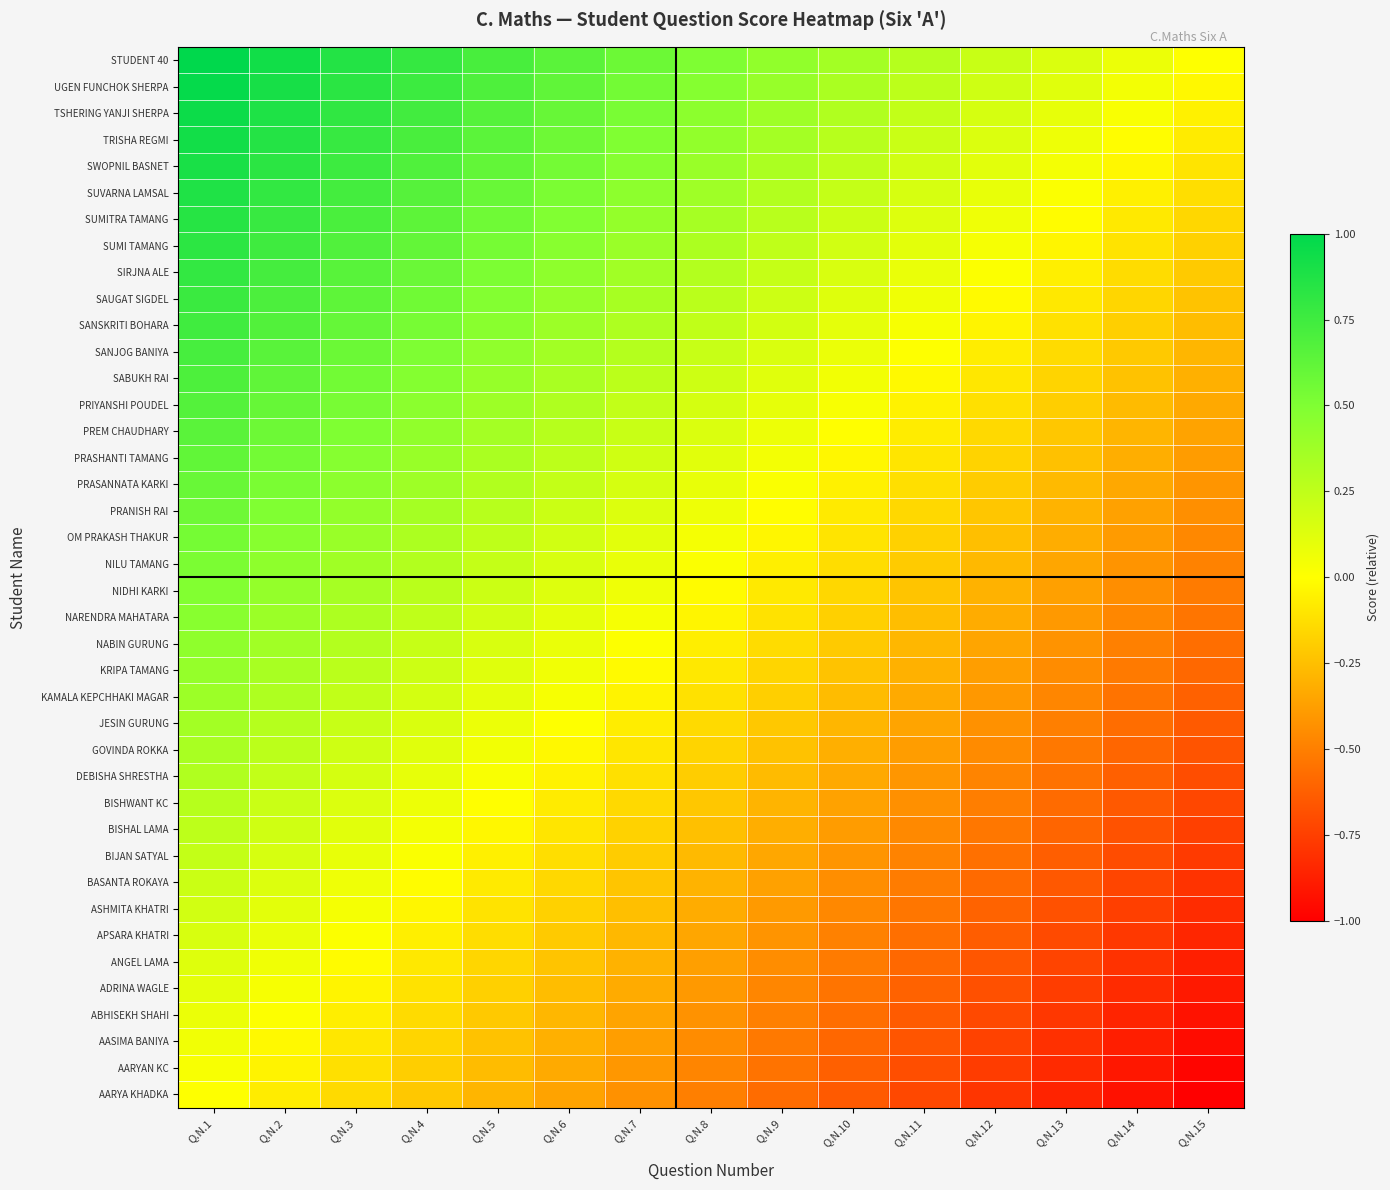

Reading left to right, extract all data points from this chart.

AARYA KHADKA: Q.N.1=0.0	Q.N.2=-0.1	Q.N.3=-0.1	Q.N.4=-0.2	Q.N.5=-0.3	Q.N.6=-0.4	Q.N.7=-0.4	Q.N.8=-0.5	Q.N.9=-0.6	Q.N.10=-0.6	Q.N.11=-0.7	Q.N.12=-0.8	Q.N.13=-0.9	Q.N.14=-0.9	Q.N.15=-1.0
AARYAN KC: Q.N.1=0.0	Q.N.2=-0.0	Q.N.3=-0.1	Q.N.4=-0.2	Q.N.5=-0.3	Q.N.6=-0.3	Q.N.7=-0.4	Q.N.8=-0.5	Q.N.9=-0.5	Q.N.10=-0.6	Q.N.11=-0.7	Q.N.12=-0.8	Q.N.13=-0.8	Q.N.14=-0.9	Q.N.15=-1.0
AASIMA BANIYA: Q.N.1=0.1	Q.N.2=-0.0	Q.N.3=-0.1	Q.N.4=-0.2	Q.N.5=-0.2	Q.N.6=-0.3	Q.N.7=-0.4	Q.N.8=-0.4	Q.N.9=-0.5	Q.N.10=-0.6	Q.N.11=-0.7	Q.N.12=-0.7	Q.N.13=-0.8	Q.N.14=-0.9	Q.N.15=-0.9
ABHISEKH SHAHI: Q.N.1=0.1	Q.N.2=0.0	Q.N.3=-0.1	Q.N.4=-0.1	Q.N.5=-0.2	Q.N.6=-0.3	Q.N.7=-0.4	Q.N.8=-0.4	Q.N.9=-0.5	Q.N.10=-0.6	Q.N.11=-0.6	Q.N.12=-0.7	Q.N.13=-0.8	Q.N.14=-0.9	Q.N.15=-0.9
ADRINA WAGLE: Q.N.1=0.1	Q.N.2=0.0	Q.N.3=-0.0	Q.N.4=-0.1	Q.N.5=-0.2	Q.N.6=-0.3	Q.N.7=-0.3	Q.N.8=-0.4	Q.N.9=-0.5	Q.N.10=-0.5	Q.N.11=-0.6	Q.N.12=-0.7	Q.N.13=-0.8	Q.N.14=-0.8	Q.N.15=-0.9
ANGEL LAMA: Q.N.1=0.1	Q.N.2=0.1	Q.N.3=-0.0	Q.N.4=-0.1	Q.N.5=-0.2	Q.N.6=-0.2	Q.N.7=-0.3	Q.N.8=-0.4	Q.N.9=-0.4	Q.N.10=-0.5	Q.N.11=-0.6	Q.N.12=-0.7	Q.N.13=-0.7	Q.N.14=-0.8	Q.N.15=-0.9
APSARA KHATRI: Q.N.1=0.2	Q.N.2=0.1	Q.N.3=0.0	Q.N.4=-0.1	Q.N.5=-0.1	Q.N.6=-0.2	Q.N.7=-0.3	Q.N.8=-0.3	Q.N.9=-0.4	Q.N.10=-0.5	Q.N.11=-0.6	Q.N.12=-0.6	Q.N.13=-0.7	Q.N.14=-0.8	Q.N.15=-0.8
ASHMITA KHATRI: Q.N.1=0.2	Q.N.2=0.1	Q.N.3=0.0	Q.N.4=-0.0	Q.N.5=-0.1	Q.N.6=-0.2	Q.N.7=-0.2	Q.N.8=-0.3	Q.N.9=-0.4	Q.N.10=-0.5	Q.N.11=-0.5	Q.N.12=-0.6	Q.N.13=-0.7	Q.N.14=-0.7	Q.N.15=-0.8
BASANTA ROKAYA: Q.N.1=0.2	Q.N.2=0.1	Q.N.3=0.1	Q.N.4=-0.0	Q.N.5=-0.1	Q.N.6=-0.2	Q.N.7=-0.2	Q.N.8=-0.3	Q.N.9=-0.4	Q.N.10=-0.4	Q.N.11=-0.5	Q.N.12=-0.6	Q.N.13=-0.7	Q.N.14=-0.7	Q.N.15=-0.8
BIJAN SATYAL: Q.N.1=0.2	Q.N.2=0.2	Q.N.3=0.1	Q.N.4=0.0	Q.N.5=-0.1	Q.N.6=-0.1	Q.N.7=-0.2	Q.N.8=-0.3	Q.N.9=-0.3	Q.N.10=-0.4	Q.N.11=-0.5	Q.N.12=-0.6	Q.N.13=-0.6	Q.N.14=-0.7	Q.N.15=-0.8
BISHAL LAMA: Q.N.1=0.3	Q.N.2=0.2	Q.N.3=0.1	Q.N.4=0.0	Q.N.5=-0.0	Q.N.6=-0.1	Q.N.7=-0.2	Q.N.8=-0.2	Q.N.9=-0.3	Q.N.10=-0.4	Q.N.11=-0.5	Q.N.12=-0.5	Q.N.13=-0.6	Q.N.14=-0.7	Q.N.15=-0.7
BISHWANT KC: Q.N.1=0.3	Q.N.2=0.2	Q.N.3=0.1	Q.N.4=0.1	Q.N.5=-0.0	Q.N.6=-0.1	Q.N.7=-0.1	Q.N.8=-0.2	Q.N.9=-0.3	Q.N.10=-0.4	Q.N.11=-0.4	Q.N.12=-0.5	Q.N.13=-0.6	Q.N.14=-0.6	Q.N.15=-0.7
DEBISHA SHRESTHA: Q.N.1=0.3	Q.N.2=0.2	Q.N.3=0.2	Q.N.4=0.1	Q.N.5=0.0	Q.N.6=-0.0	Q.N.7=-0.1	Q.N.8=-0.2	Q.N.9=-0.3	Q.N.10=-0.3	Q.N.11=-0.4	Q.N.12=-0.5	Q.N.13=-0.5	Q.N.14=-0.6	Q.N.15=-0.7
GOVINDA ROKKA: Q.N.1=0.3	Q.N.2=0.3	Q.N.3=0.2	Q.N.4=0.1	Q.N.5=0.0	Q.N.6=-0.0	Q.N.7=-0.1	Q.N.8=-0.2	Q.N.9=-0.2	Q.N.10=-0.3	Q.N.11=-0.4	Q.N.12=-0.5	Q.N.13=-0.5	Q.N.14=-0.6	Q.N.15=-0.7
JESIN GURUNG: Q.N.1=0.4	Q.N.2=0.3	Q.N.3=0.2	Q.N.4=0.1	Q.N.5=0.1	Q.N.6=0.0	Q.N.7=-0.1	Q.N.8=-0.1	Q.N.9=-0.2	Q.N.10=-0.3	Q.N.11=-0.4	Q.N.12=-0.4	Q.N.13=-0.5	Q.N.14=-0.6	Q.N.15=-0.6
KAMALA KEPCHHAKI MAGAR: Q.N.1=0.4	Q.N.2=0.3	Q.N.3=0.2	Q.N.4=0.2	Q.N.5=0.1	Q.N.6=0.0	Q.N.7=-0.0	Q.N.8=-0.1	Q.N.9=-0.2	Q.N.10=-0.3	Q.N.11=-0.3	Q.N.12=-0.4	Q.N.13=-0.5	Q.N.14=-0.5	Q.N.15=-0.6
KRIPA TAMANG: Q.N.1=0.4	Q.N.2=0.3	Q.N.3=0.3	Q.N.4=0.2	Q.N.5=0.1	Q.N.6=0.1	Q.N.7=-0.0	Q.N.8=-0.1	Q.N.9=-0.2	Q.N.10=-0.2	Q.N.11=-0.3	Q.N.12=-0.4	Q.N.13=-0.4	Q.N.14=-0.5	Q.N.15=-0.6
NABIN GURUNG: Q.N.1=0.4	Q.N.2=0.4	Q.N.3=0.3	Q.N.4=0.2	Q.N.5=0.2	Q.N.6=0.1	Q.N.7=0.0	Q.N.8=-0.1	Q.N.9=-0.1	Q.N.10=-0.2	Q.N.11=-0.3	Q.N.12=-0.3	Q.N.13=-0.4	Q.N.14=-0.5	Q.N.15=-0.6
NARENDRA MAHATARA: Q.N.1=0.5	Q.N.2=0.4	Q.N.3=0.3	Q.N.4=0.2	Q.N.5=0.2	Q.N.6=0.1	Q.N.7=0.0	Q.N.8=-0.0	Q.N.9=-0.1	Q.N.10=-0.2	Q.N.11=-0.3	Q.N.12=-0.3	Q.N.13=-0.4	Q.N.14=-0.5	Q.N.15=-0.5
NIDHI KARKI: Q.N.1=0.5	Q.N.2=0.4	Q.N.3=0.3	Q.N.4=0.3	Q.N.5=0.2	Q.N.6=0.1	Q.N.7=0.1	Q.N.8=-0.0	Q.N.9=-0.1	Q.N.10=-0.2	Q.N.11=-0.2	Q.N.12=-0.3	Q.N.13=-0.4	Q.N.14=-0.4	Q.N.15=-0.5
NILU TAMANG: Q.N.1=0.5	Q.N.2=0.4	Q.N.3=0.4	Q.N.4=0.3	Q.N.5=0.2	Q.N.6=0.2	Q.N.7=0.1	Q.N.8=0.0	Q.N.9=-0.1	Q.N.10=-0.1	Q.N.11=-0.2	Q.N.12=-0.3	Q.N.13=-0.3	Q.N.14=-0.4	Q.N.15=-0.5
OM PRAKASH THAKUR: Q.N.1=0.5	Q.N.2=0.5	Q.N.3=0.4	Q.N.4=0.3	Q.N.5=0.3	Q.N.6=0.2	Q.N.7=0.1	Q.N.8=0.0	Q.N.9=-0.0	Q.N.10=-0.1	Q.N.11=-0.2	Q.N.12=-0.2	Q.N.13=-0.3	Q.N.14=-0.4	Q.N.15=-0.5
PRANISH RAI: Q.N.1=0.6	Q.N.2=0.5	Q.N.3=0.4	Q.N.4=0.3	Q.N.5=0.3	Q.N.6=0.2	Q.N.7=0.1	Q.N.8=0.1	Q.N.9=-0.0	Q.N.10=-0.1	Q.N.11=-0.2	Q.N.12=-0.2	Q.N.13=-0.3	Q.N.14=-0.4	Q.N.15=-0.4
PRASANNATA KARKI: Q.N.1=0.6	Q.N.2=0.5	Q.N.3=0.4	Q.N.4=0.4	Q.N.5=0.3	Q.N.6=0.2	Q.N.7=0.2	Q.N.8=0.1	Q.N.9=0.0	Q.N.10=-0.1	Q.N.11=-0.1	Q.N.12=-0.2	Q.N.13=-0.3	Q.N.14=-0.3	Q.N.15=-0.4
PRASHANTI TAMANG: Q.N.1=0.6	Q.N.2=0.5	Q.N.3=0.5	Q.N.4=0.4	Q.N.5=0.3	Q.N.6=0.3	Q.N.7=0.2	Q.N.8=0.1	Q.N.9=0.0	Q.N.10=-0.0	Q.N.11=-0.1	Q.N.12=-0.2	Q.N.13=-0.2	Q.N.14=-0.3	Q.N.15=-0.4
PREM CHAUDHARY: Q.N.1=0.6	Q.N.2=0.6	Q.N.3=0.5	Q.N.4=0.4	Q.N.5=0.4	Q.N.6=0.3	Q.N.7=0.2	Q.N.8=0.1	Q.N.9=0.1	Q.N.10=-0.0	Q.N.11=-0.1	Q.N.12=-0.1	Q.N.13=-0.2	Q.N.14=-0.3	Q.N.15=-0.4
PRIYANSHI POUDEL: Q.N.1=0.7	Q.N.2=0.6	Q.N.3=0.5	Q.N.4=0.5	Q.N.5=0.4	Q.N.6=0.3	Q.N.7=0.2	Q.N.8=0.2	Q.N.9=0.1	Q.N.10=0.0	Q.N.11=-0.0	Q.N.12=-0.1	Q.N.13=-0.2	Q.N.14=-0.3	Q.N.15=-0.3
SABUKH RAI: Q.N.1=0.7	Q.N.2=0.6	Q.N.3=0.5	Q.N.4=0.5	Q.N.5=0.4	Q.N.6=0.3	Q.N.7=0.3	Q.N.8=0.2	Q.N.9=0.1	Q.N.10=0.0	Q.N.11=-0.0	Q.N.12=-0.1	Q.N.13=-0.2	Q.N.14=-0.2	Q.N.15=-0.3
SANJOG BANIYA: Q.N.1=0.7	Q.N.2=0.6	Q.N.3=0.6	Q.N.4=0.5	Q.N.5=0.4	Q.N.6=0.4	Q.N.7=0.3	Q.N.8=0.2	Q.N.9=0.1	Q.N.10=0.1	Q.N.11=0.0	Q.N.12=-0.1	Q.N.13=-0.1	Q.N.14=-0.2	Q.N.15=-0.3
SANSKRITI BOHARA: Q.N.1=0.7	Q.N.2=0.7	Q.N.3=0.6	Q.N.4=0.5	Q.N.5=0.5	Q.N.6=0.4	Q.N.7=0.3	Q.N.8=0.2	Q.N.9=0.2	Q.N.10=0.1	Q.N.11=0.0	Q.N.12=-0.0	Q.N.13=-0.1	Q.N.14=-0.2	Q.N.15=-0.3
SAUGAT SIGDEL: Q.N.1=0.8	Q.N.2=0.7	Q.N.3=0.6	Q.N.4=0.6	Q.N.5=0.5	Q.N.6=0.4	Q.N.7=0.3	Q.N.8=0.3	Q.N.9=0.2	Q.N.10=0.1	Q.N.11=0.1	Q.N.12=-0.0	Q.N.13=-0.1	Q.N.14=-0.2	Q.N.15=-0.2
SIRJNA ALE: Q.N.1=0.8	Q.N.2=0.7	Q.N.3=0.7	Q.N.4=0.6	Q.N.5=0.5	Q.N.6=0.4	Q.N.7=0.4	Q.N.8=0.3	Q.N.9=0.2	Q.N.10=0.2	Q.N.11=0.1	Q.N.12=0.0	Q.N.13=-0.1	Q.N.14=-0.1	Q.N.15=-0.2
SUMI TAMANG: Q.N.1=0.8	Q.N.2=0.7	Q.N.3=0.7	Q.N.4=0.6	Q.N.5=0.5	Q.N.6=0.5	Q.N.7=0.4	Q.N.8=0.3	Q.N.9=0.2	Q.N.10=0.2	Q.N.11=0.1	Q.N.12=0.0	Q.N.13=-0.0	Q.N.14=-0.1	Q.N.15=-0.2
SUMITRA TAMANG: Q.N.1=0.8	Q.N.2=0.8	Q.N.3=0.7	Q.N.4=0.6	Q.N.5=0.6	Q.N.6=0.5	Q.N.7=0.4	Q.N.8=0.3	Q.N.9=0.3	Q.N.10=0.2	Q.N.11=0.1	Q.N.12=0.1	Q.N.13=-0.0	Q.N.14=-0.1	Q.N.15=-0.2
SUVARNA LAMSAL: Q.N.1=0.9	Q.N.2=0.8	Q.N.3=0.7	Q.N.4=0.7	Q.N.5=0.6	Q.N.6=0.5	Q.N.7=0.4	Q.N.8=0.4	Q.N.9=0.3	Q.N.10=0.2	Q.N.11=0.2	Q.N.12=0.1	Q.N.13=0.0	Q.N.14=-0.1	Q.N.15=-0.1
SWOPNIL BASNET: Q.N.1=0.9	Q.N.2=0.8	Q.N.3=0.8	Q.N.4=0.7	Q.N.5=0.6	Q.N.6=0.5	Q.N.7=0.5	Q.N.8=0.4	Q.N.9=0.3	Q.N.10=0.3	Q.N.11=0.2	Q.N.12=0.1	Q.N.13=0.0	Q.N.14=-0.0	Q.N.15=-0.1
TRISHA REGMI: Q.N.1=0.9	Q.N.2=0.9	Q.N.3=0.8	Q.N.4=0.7	Q.N.5=0.6	Q.N.6=0.6	Q.N.7=0.5	Q.N.8=0.4	Q.N.9=0.4	Q.N.10=0.3	Q.N.11=0.2	Q.N.12=0.1	Q.N.13=0.1	Q.N.14=-0.0	Q.N.15=-0.1
TSHERING YANJI SHERPA: Q.N.1=0.9	Q.N.2=0.9	Q.N.3=0.8	Q.N.4=0.7	Q.N.5=0.7	Q.N.6=0.6	Q.N.7=0.5	Q.N.8=0.4	Q.N.9=0.4	Q.N.10=0.3	Q.N.11=0.2	Q.N.12=0.2	Q.N.13=0.1	Q.N.14=0.0	Q.N.15=-0.1
UGEN FUNCHOK SHERPA: Q.N.1=1.0	Q.N.2=0.9	Q.N.3=0.8	Q.N.4=0.8	Q.N.5=0.7	Q.N.6=0.6	Q.N.7=0.5	Q.N.8=0.5	Q.N.9=0.4	Q.N.10=0.3	Q.N.11=0.3	Q.N.12=0.2	Q.N.13=0.1	Q.N.14=0.0	Q.N.15=-0.0
STUDENT 40: Q.N.1=1.0	Q.N.2=0.9	Q.N.3=0.9	Q.N.4=0.8	Q.N.5=0.7	Q.N.6=0.6	Q.N.7=0.6	Q.N.8=0.5	Q.N.9=0.4	Q.N.10=0.4	Q.N.11=0.3	Q.N.12=0.2	Q.N.13=0.1	Q.N.14=0.1	Q.N.15=0.0